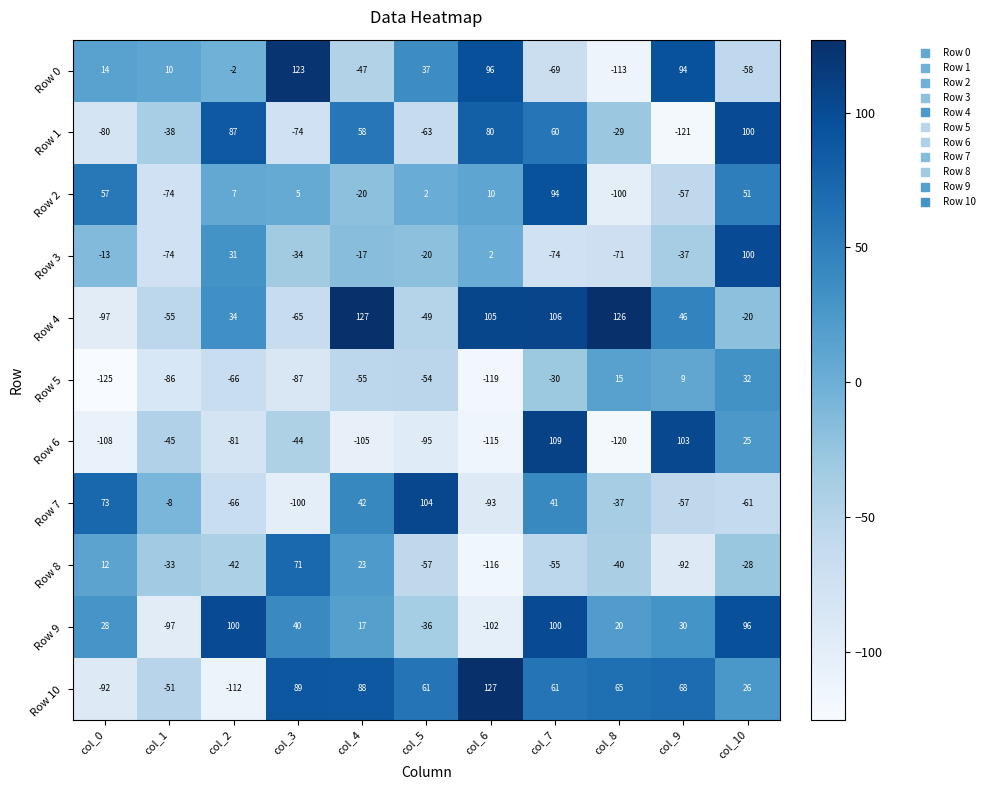

What is the sum of the Row 8 values at col_5 and col_7?

-112